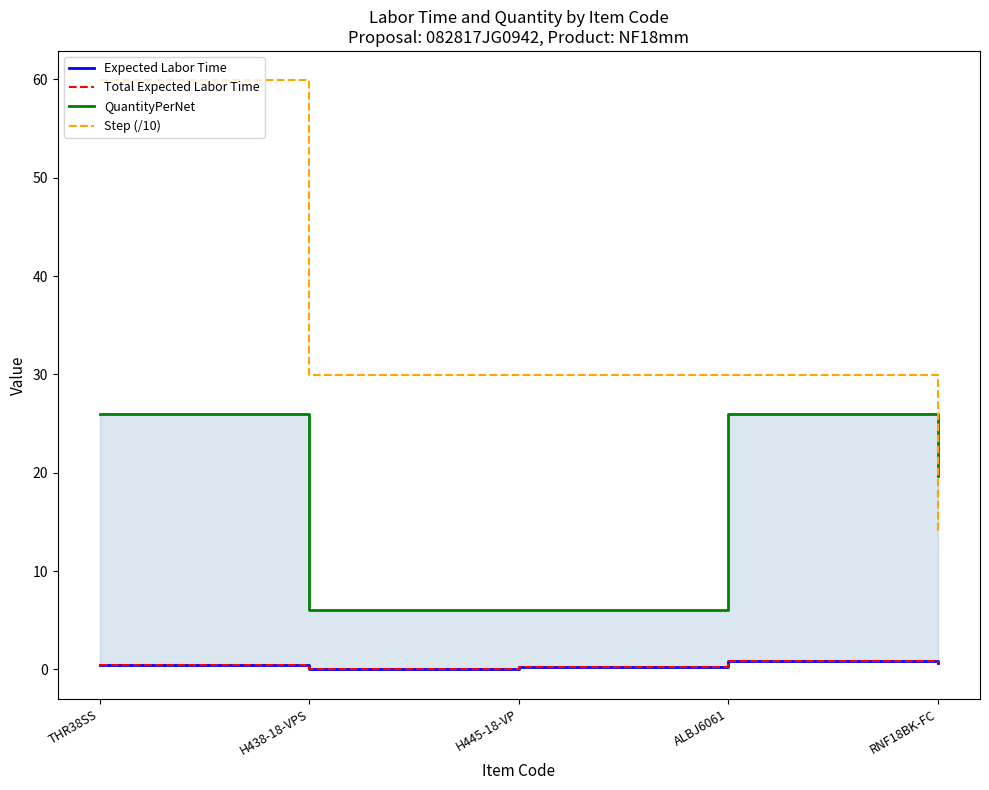

Where is the first local minimum for Expected Labor Time?

H438-18-VPS